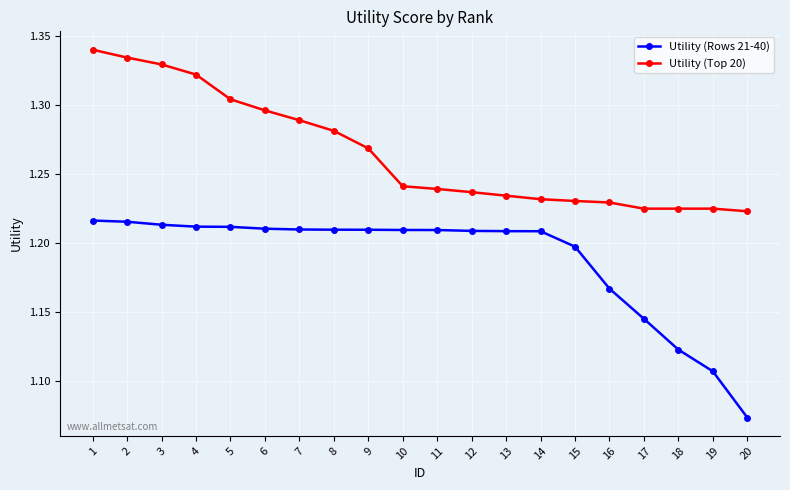

True or false: Utility (Top 20) has a value of 2.0 at 14.

False